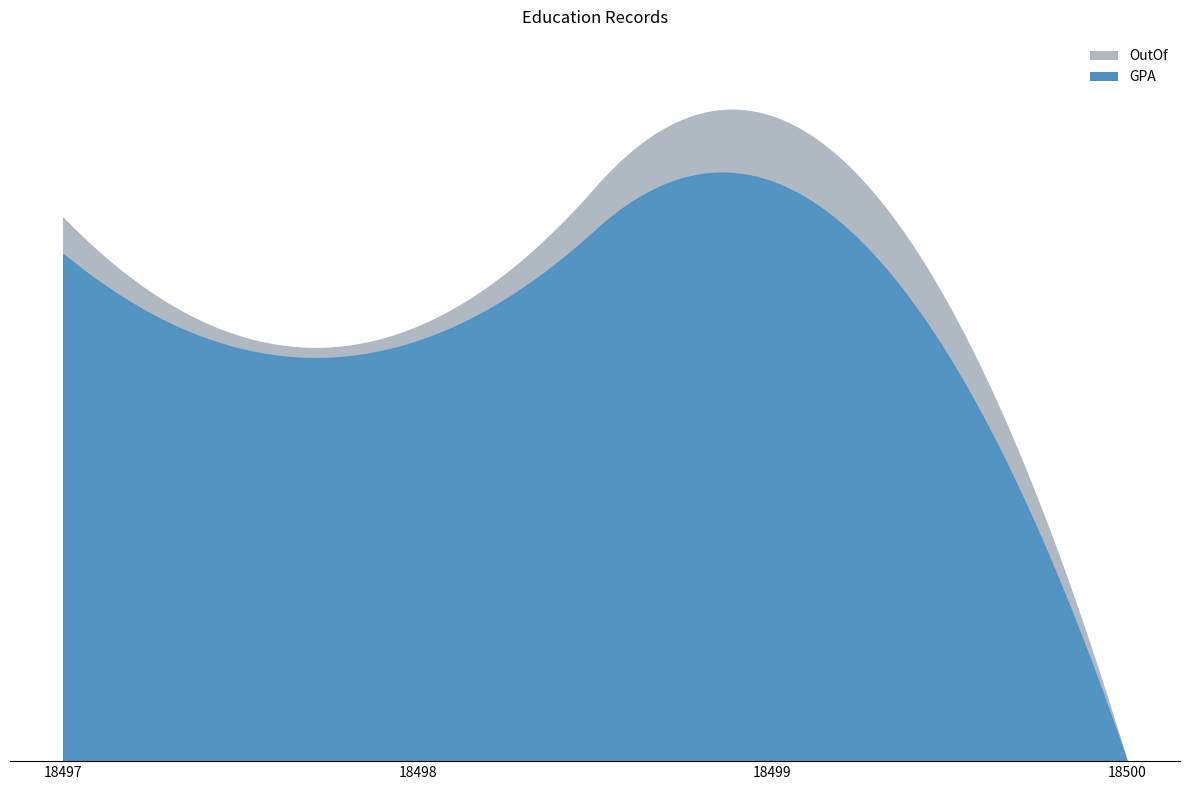

Is it true that GPA equals 0 at 18500?

True